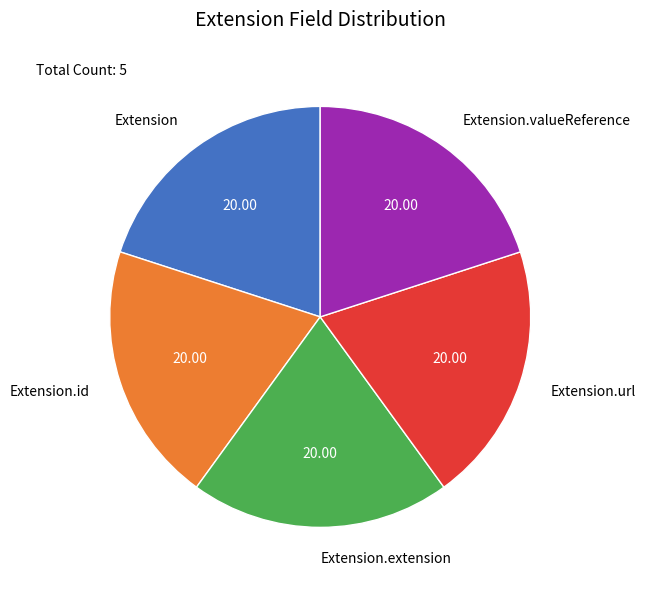

Is the sum of Extension.extension and Extension.id greater than half?

No